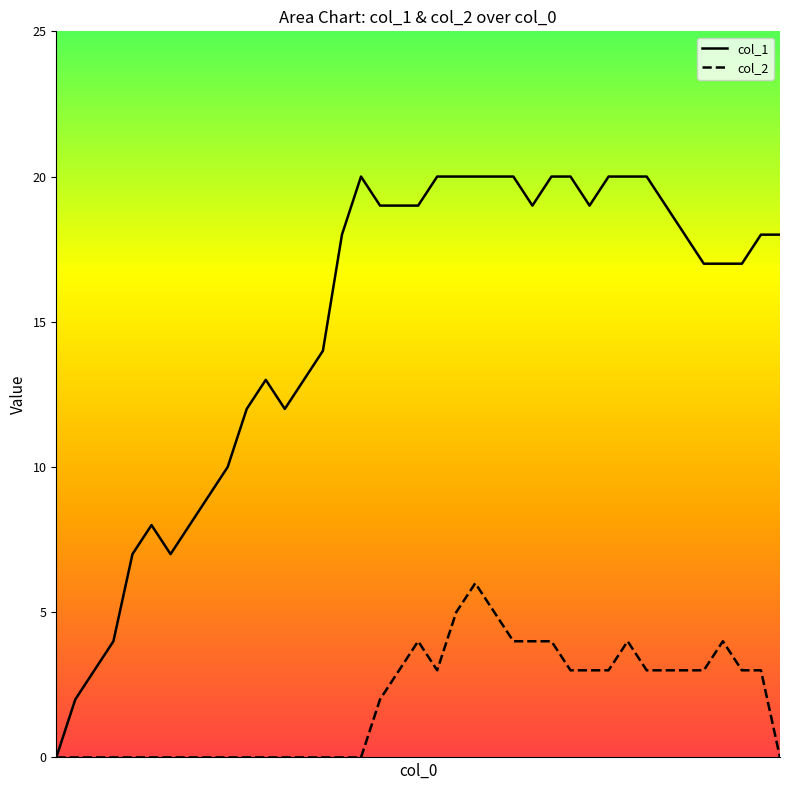

True or false: col_1 has more than 2 interior local peaks.

True